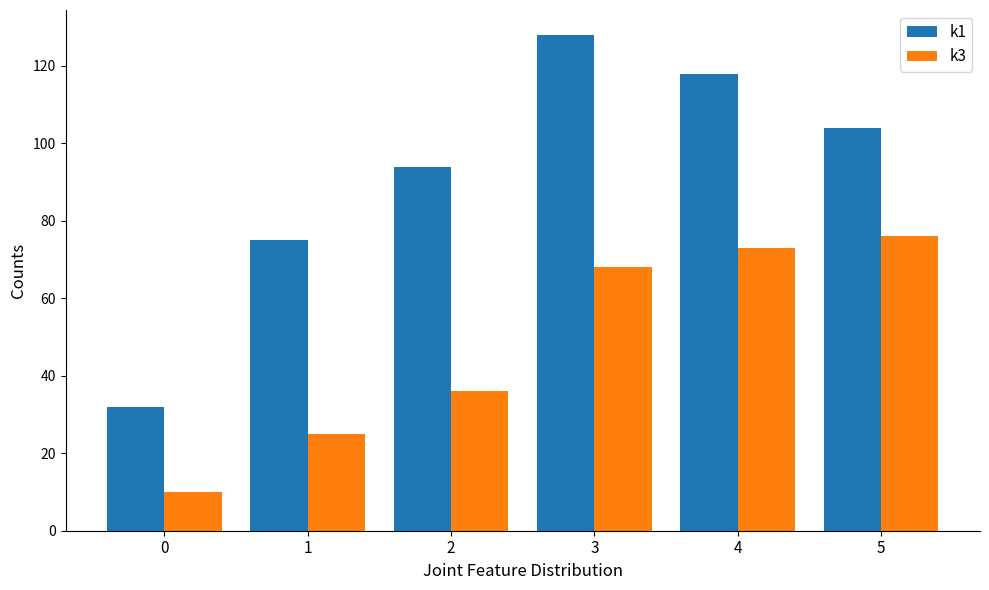

Count the number of data series in this chart.

2